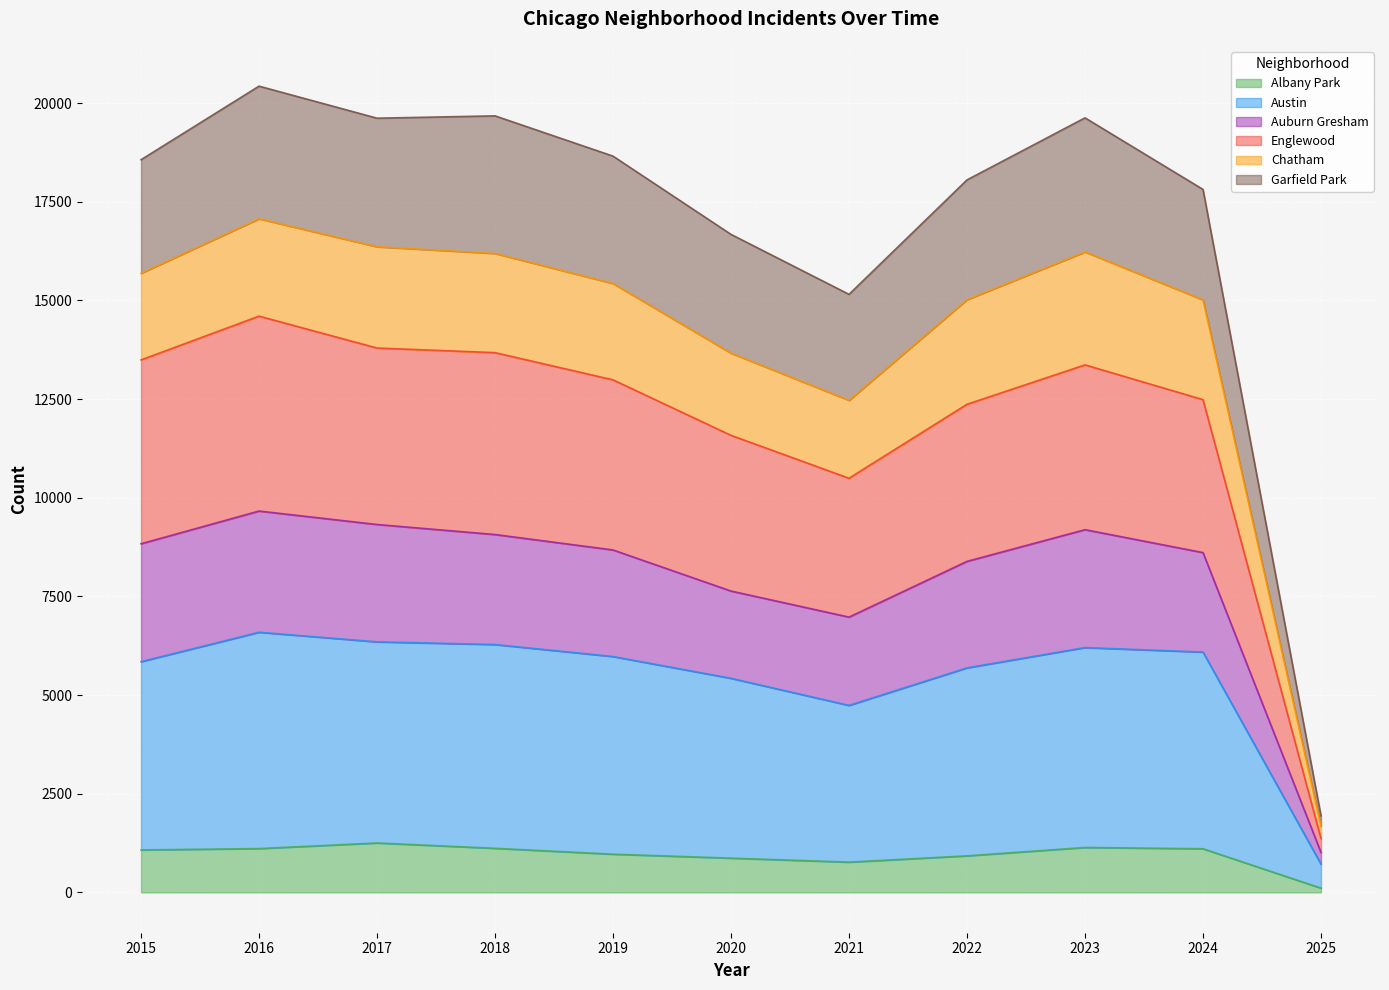

Which category has the lowest value in the Albany Park series?

2025